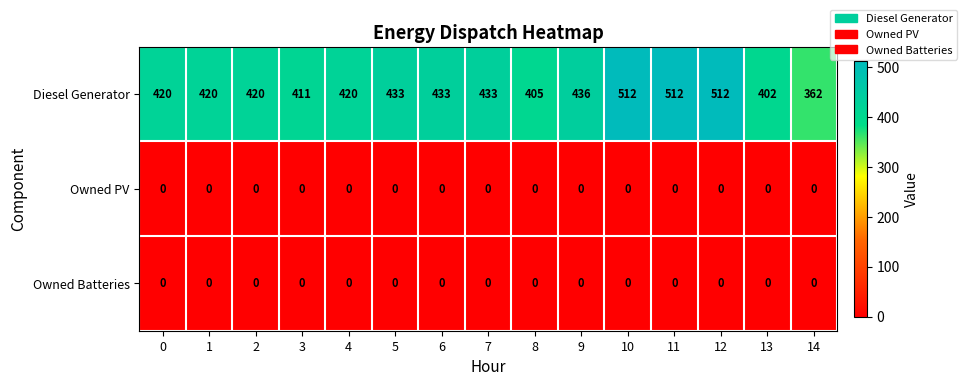

At how many categories does at least one series exceed 274?

15